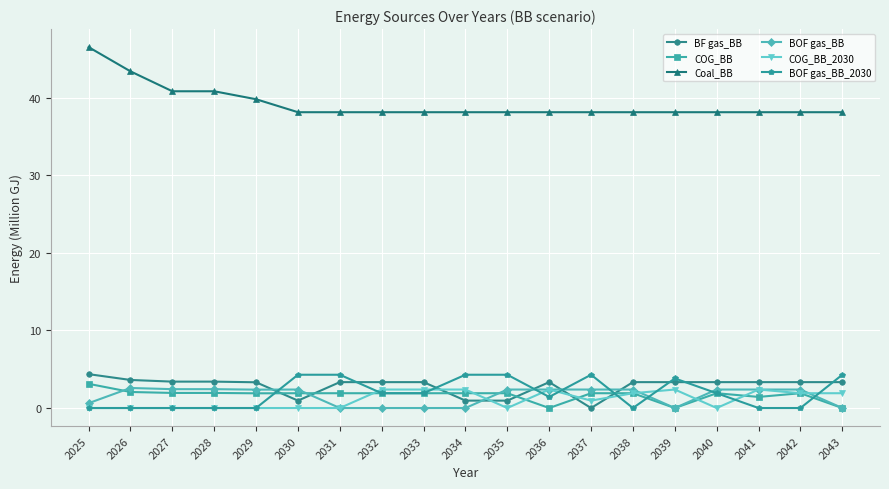

What is the sum of all COG_BB_2030 values?

21.0